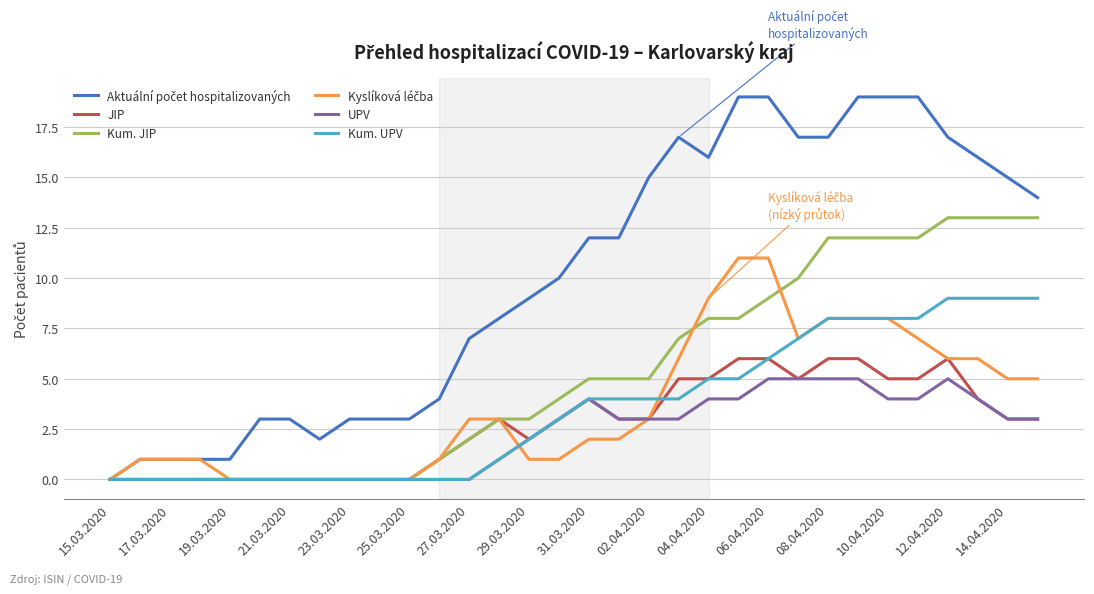

What is the maximum value for UPV?

5